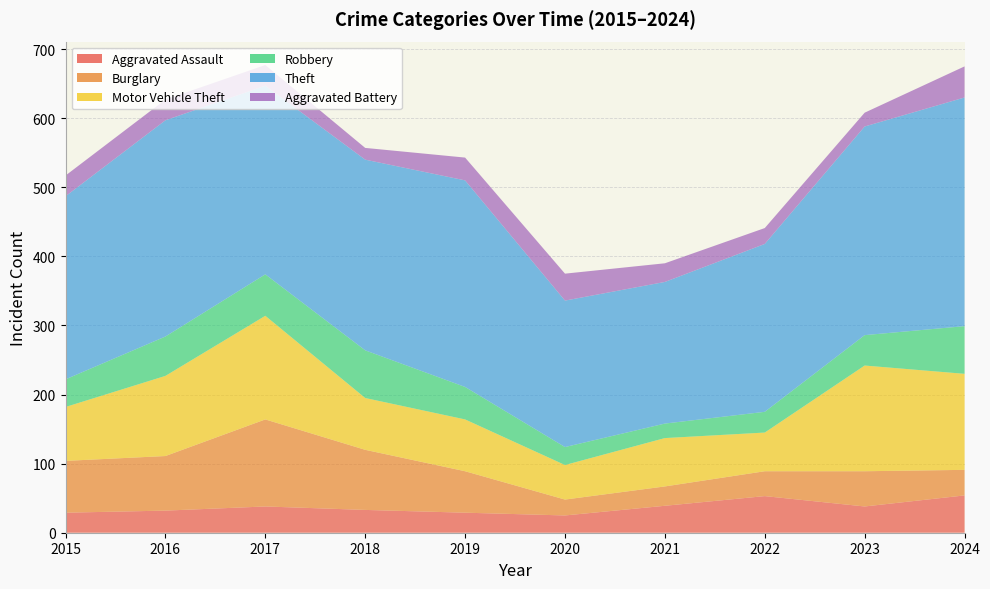

Reading left to right, list all the values displayed in this chart.

Aggravated Assault: 2015=29	2016=32	2017=38	2018=33	2019=29	2020=25	2021=39	2022=53	2023=38	2024=54
Burglary: 2015=75	2016=79	2017=126	2018=87	2019=60	2020=23	2021=28	2022=36	2023=51	2024=37
Motor Vehicle Theft: 2015=78	2016=116	2017=150	2018=75	2019=75	2020=50	2021=70	2022=56	2023=153	2024=139
Robbery: 2015=40	2016=57	2017=60	2018=69	2019=47	2020=26	2021=21	2022=30	2023=44	2024=69
Theft: 2015=265	2016=313	2017=273	2018=276	2019=299	2020=212	2021=205	2022=243	2023=302	2024=331
Aggravated Battery: 2015=30	2016=30	2017=30	2018=17	2019=33	2020=39	2021=27	2022=23	2023=20	2024=45